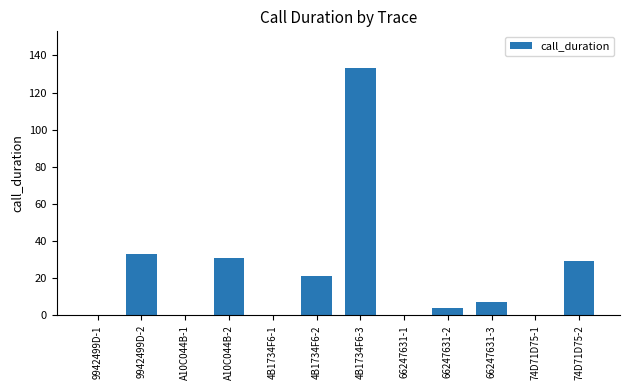

Which label corresponds to the largest value in the chart?

4B1734F6-3